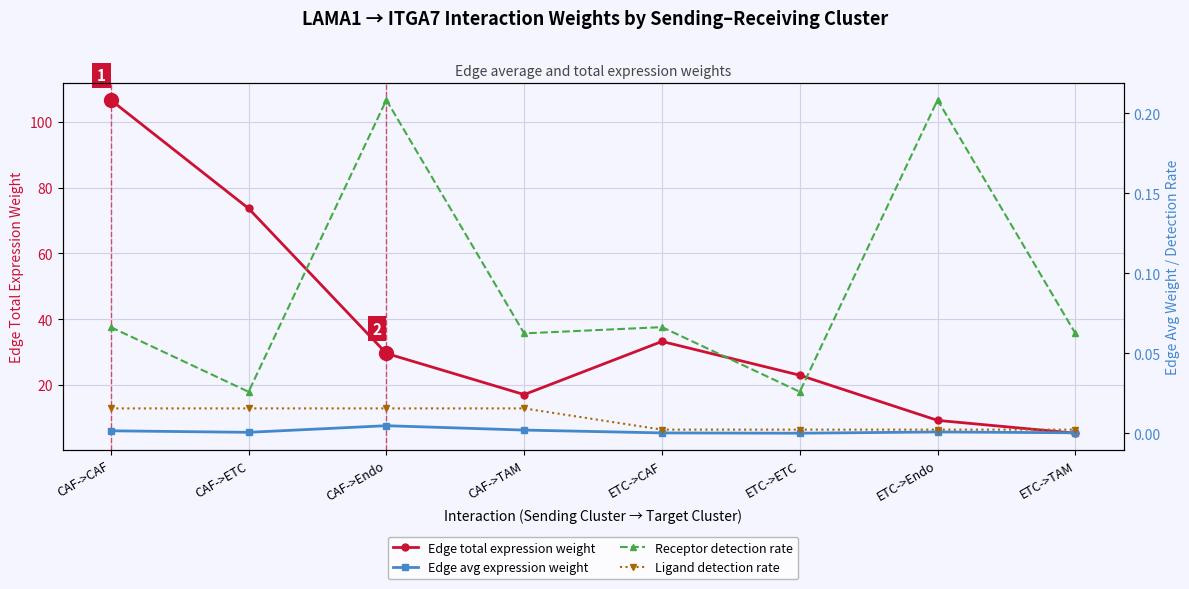

Does the chart display data point markers on the line(s)?

Yes